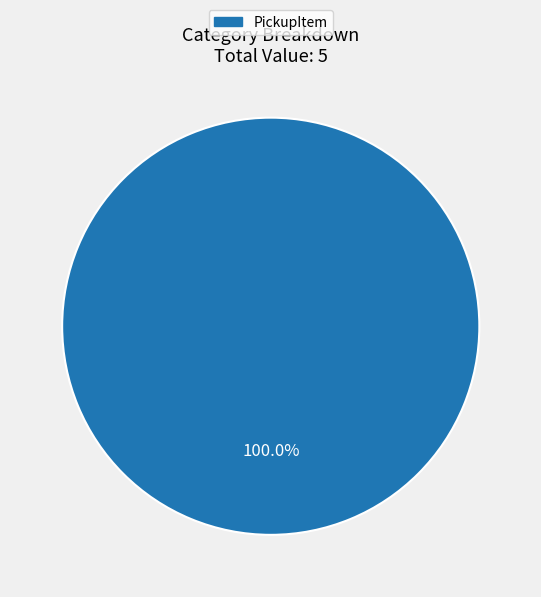

Rank the categories by value from highest to lowest.

PickupItem